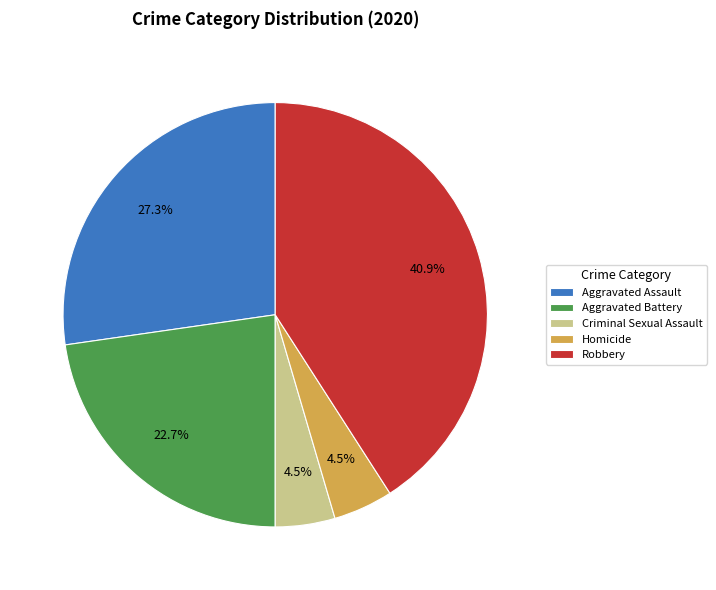

To the nearest percent, what percentage of the pie is Robbery?

41%